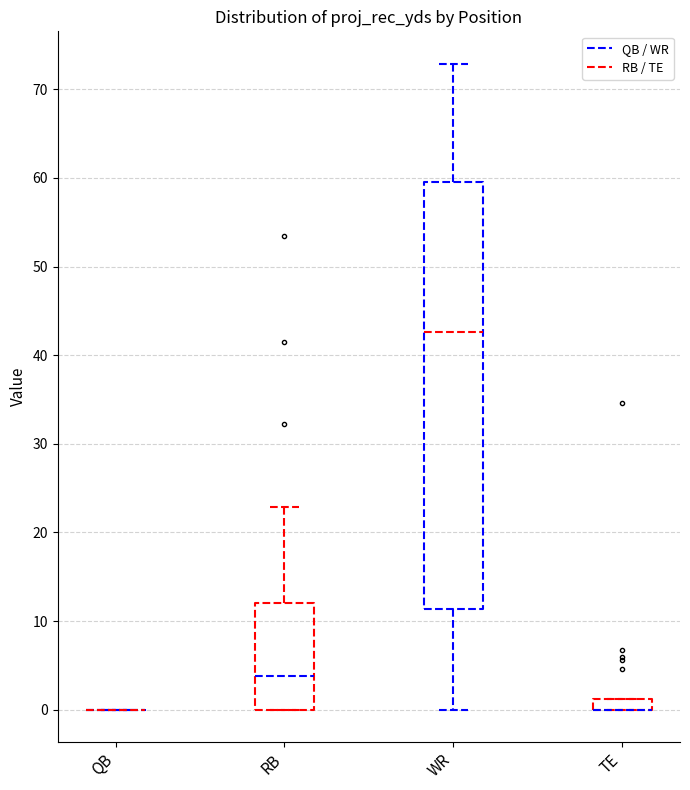

Which box is the tallest, from its lower edge to its upper edge?

WR